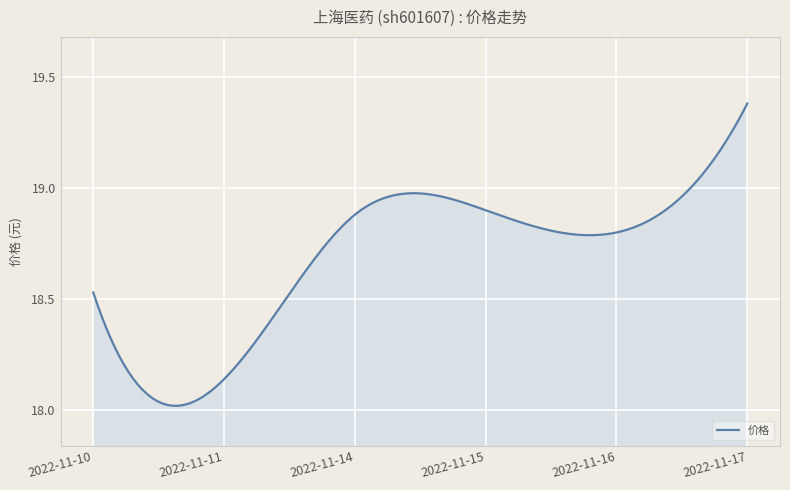

What is the difference between the maximum and minimum values?

1.4